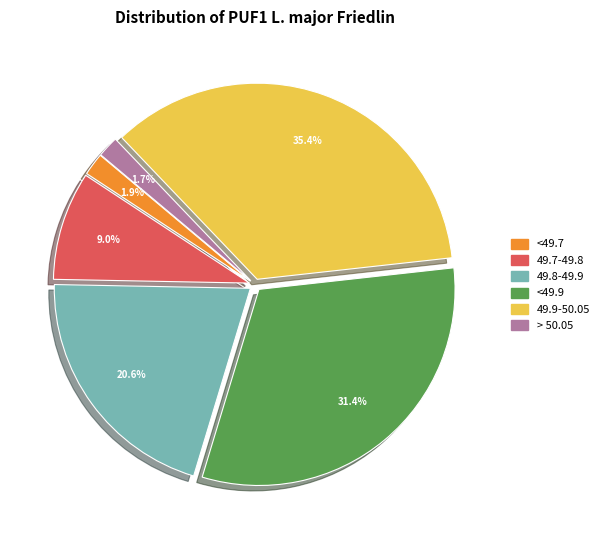

Is there any slice that represents more than half of the pie?

No